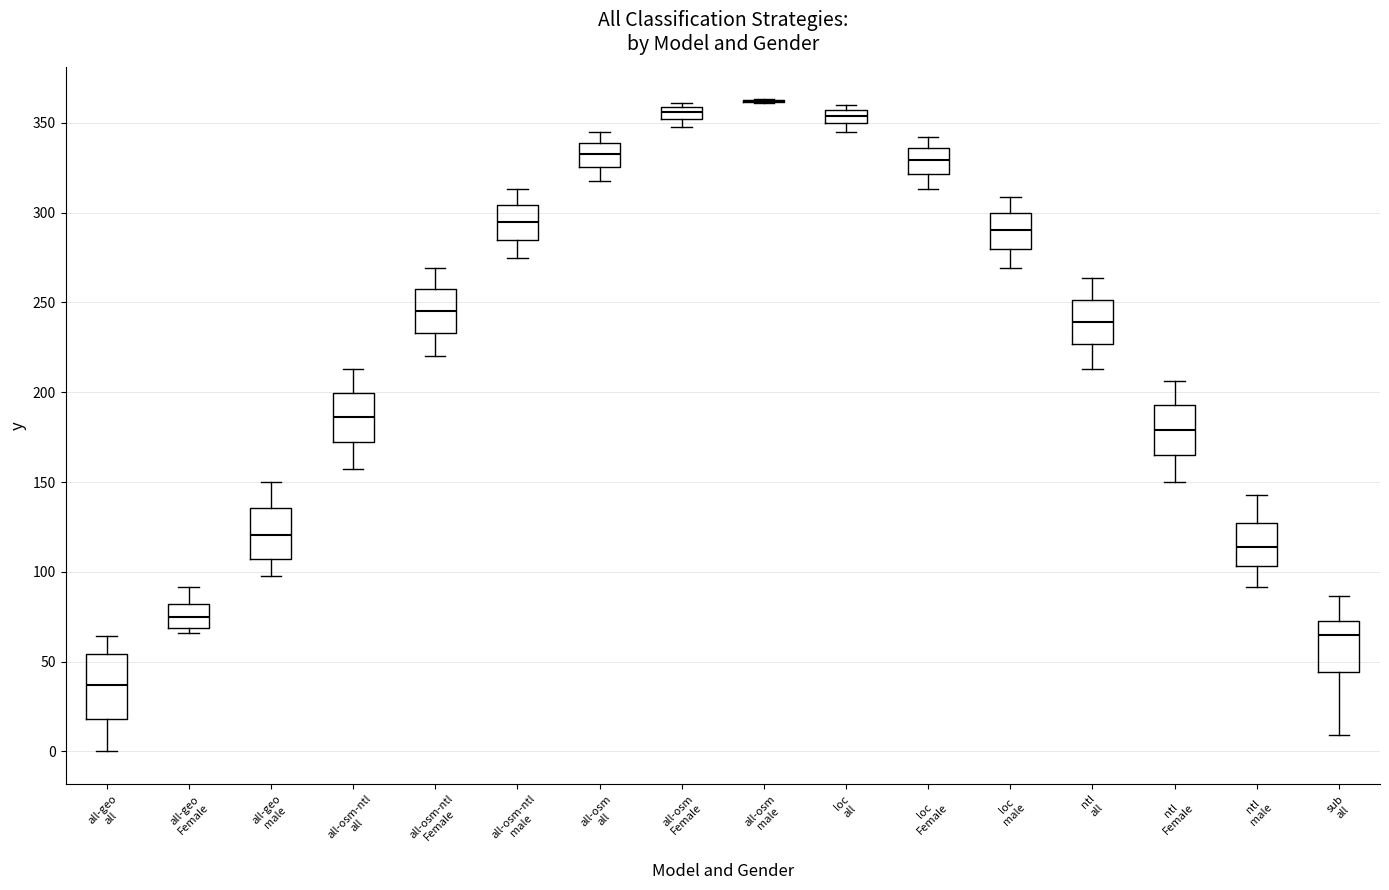

Comparing the boxes themselves (not the whiskers), which one is the tallest?

all-geo all